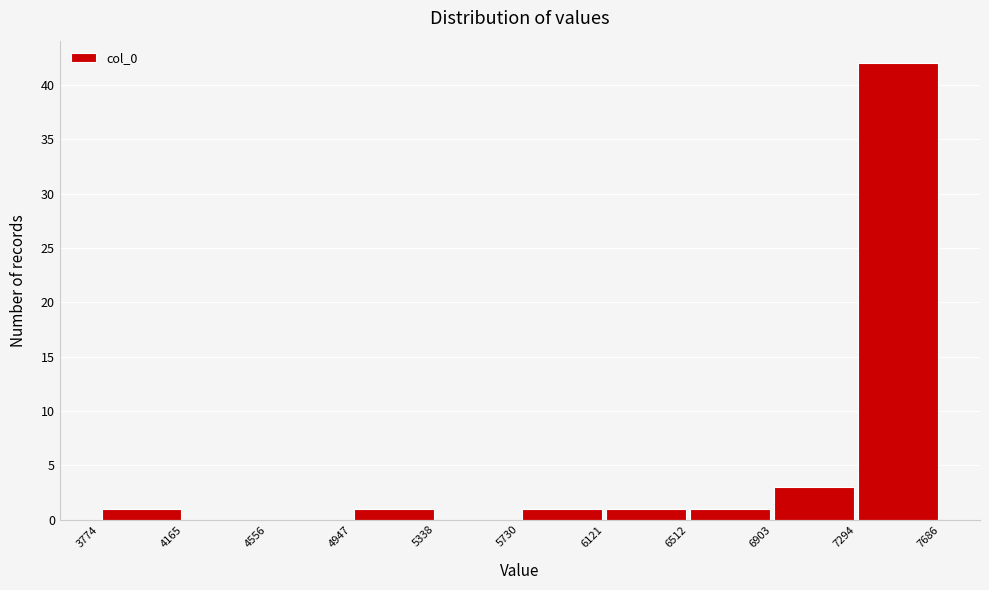

Over which range of the x-axis is the bar tallest?

7294 to 7686